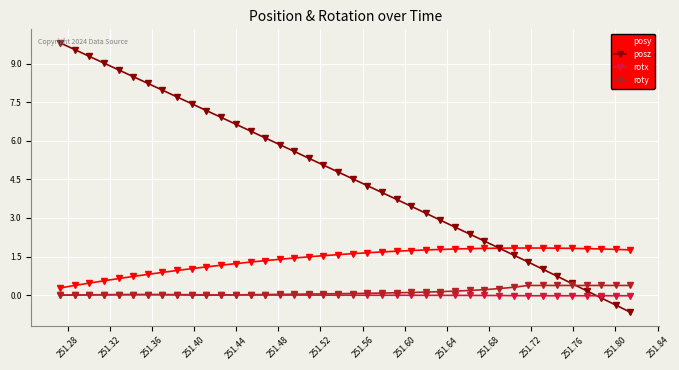

Which series has the largest total across all categories?

posz